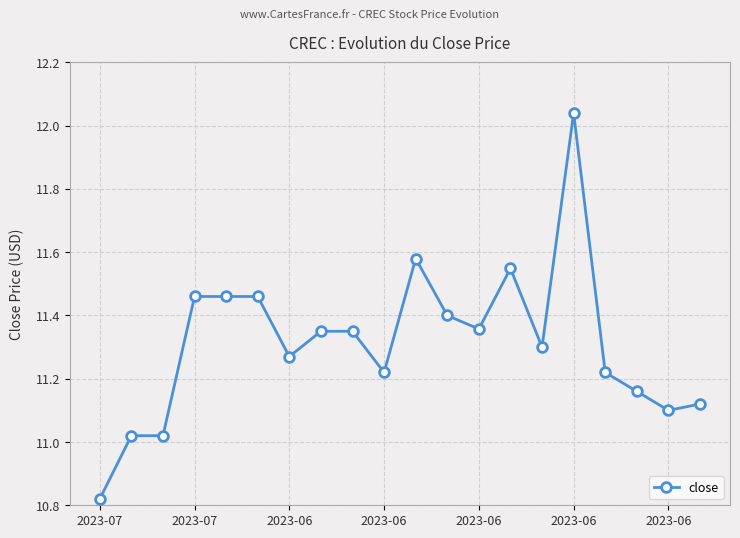

True or false: there are more than 2 points higher than both neighbors.

True